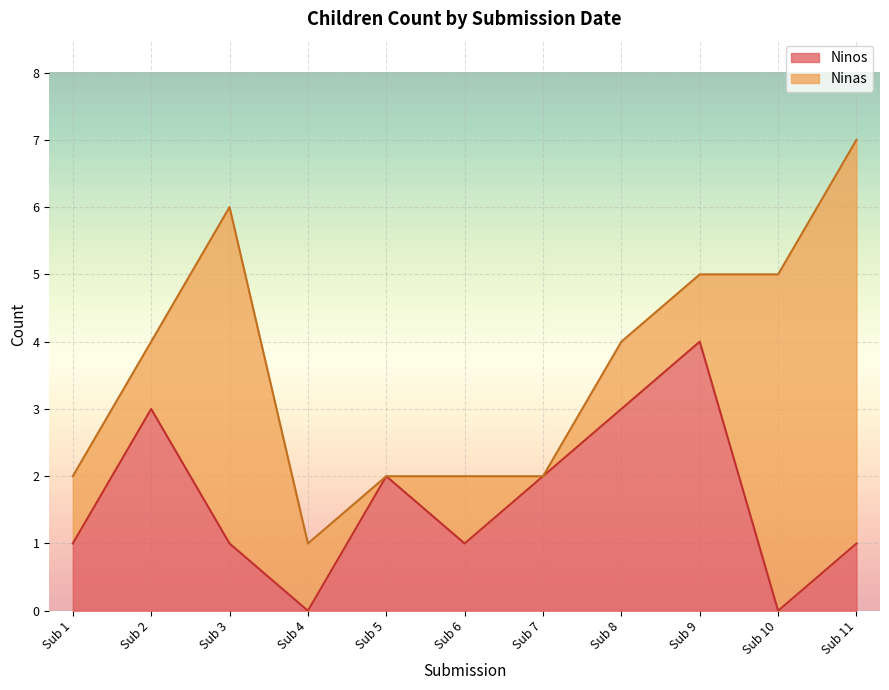

How many interior local valleys (lower than both neighbors) does the data have?

3